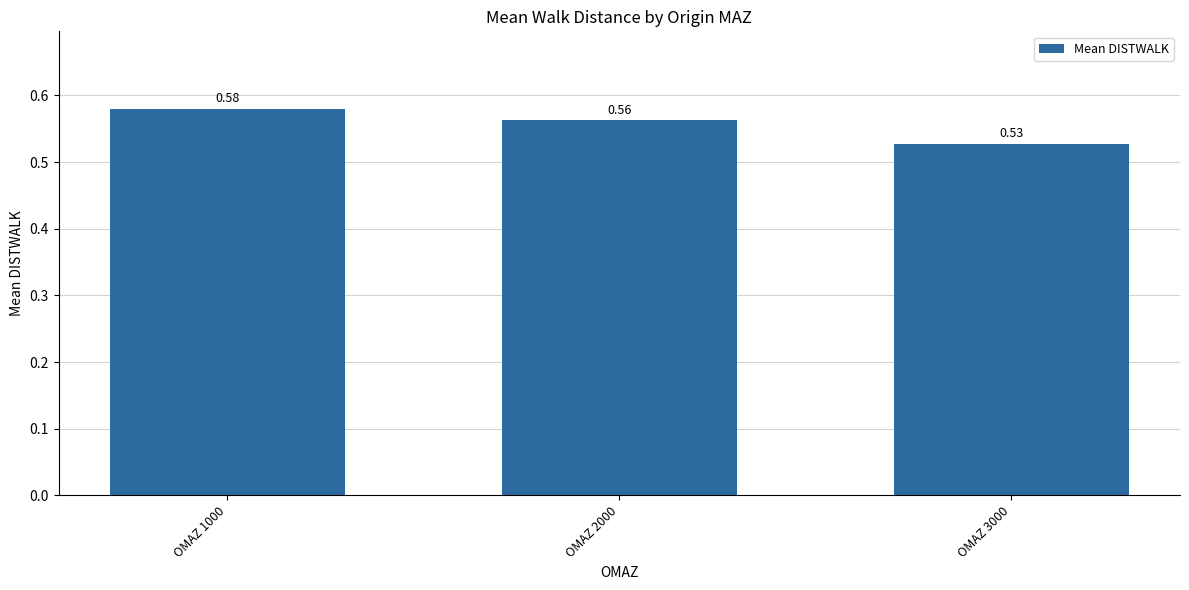

At which category does the chart reach its minimum across all series?

OMAZ 3000